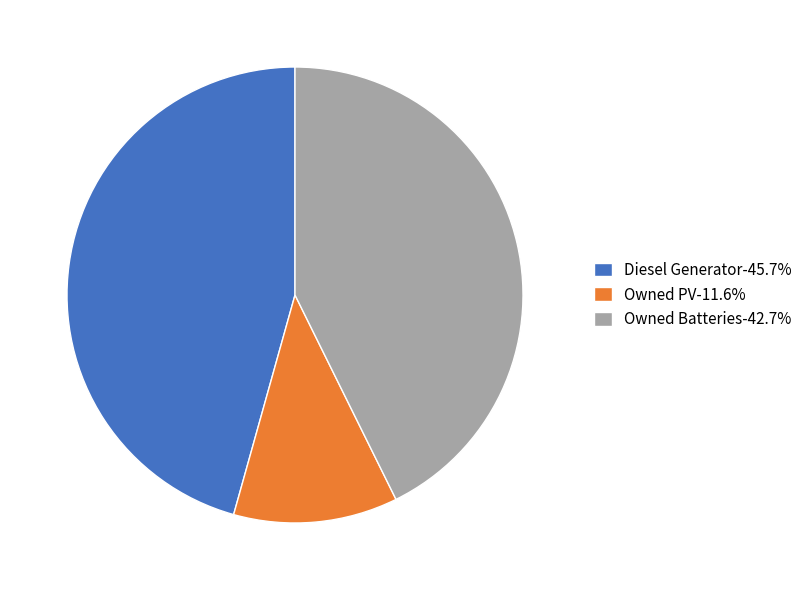

The Owned PV slice represents 6% of the pie. True or false?

False